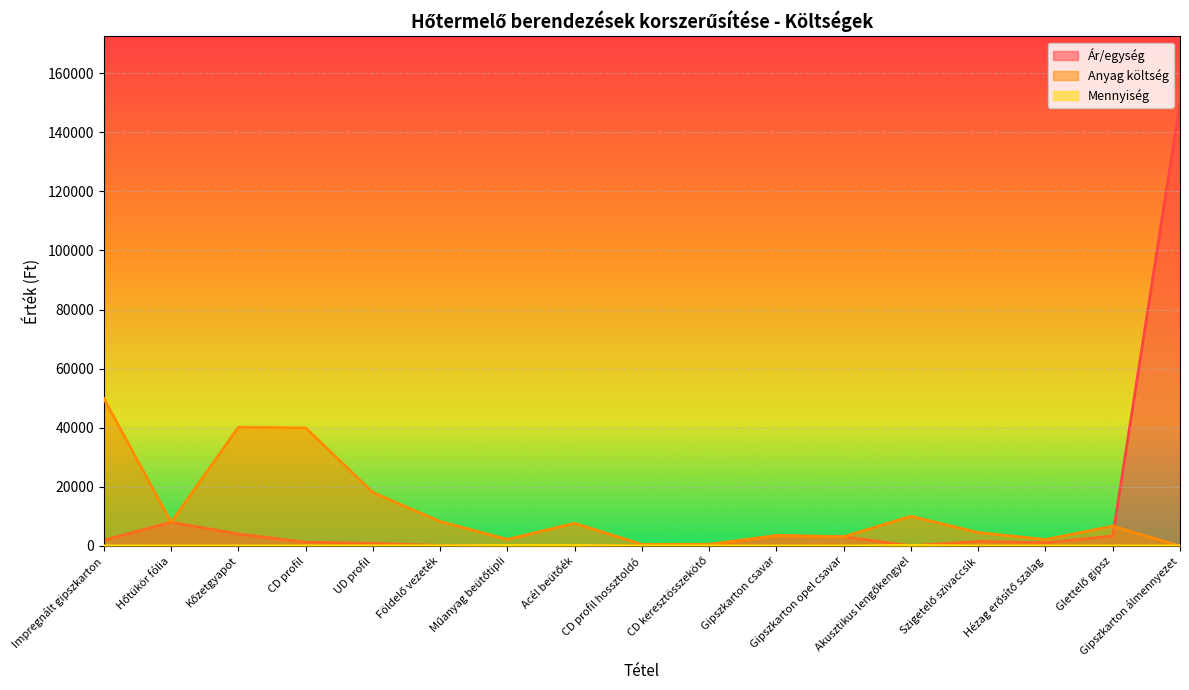

At which label does Ár/egység reach its peak?

Gipszkarton álmennyezet